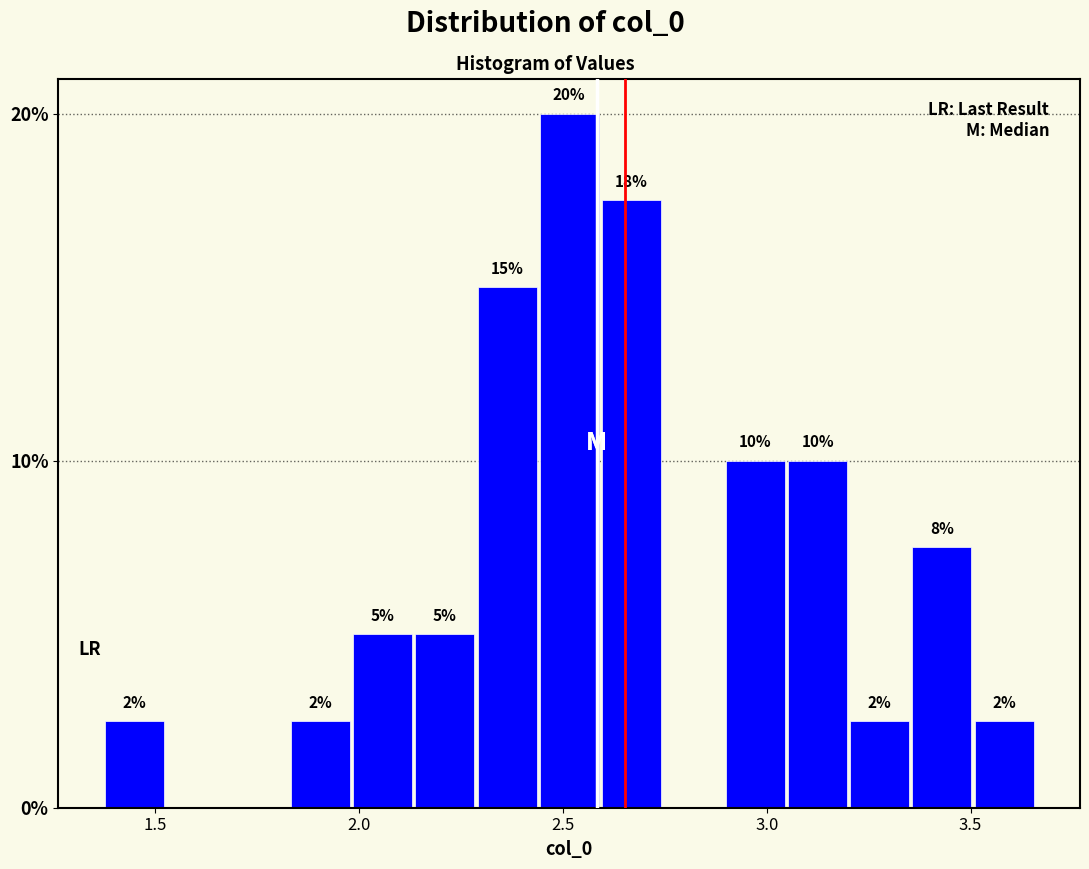

Read against the x-axis, roughly where is the centre of the tallest bar?

2.50